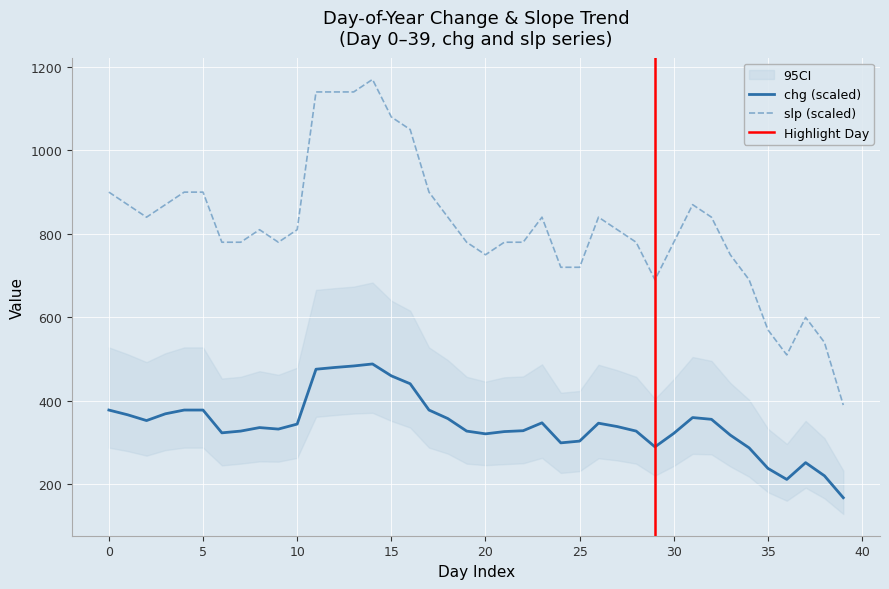

The value of chg at 32 is 355.8. True or false?

True